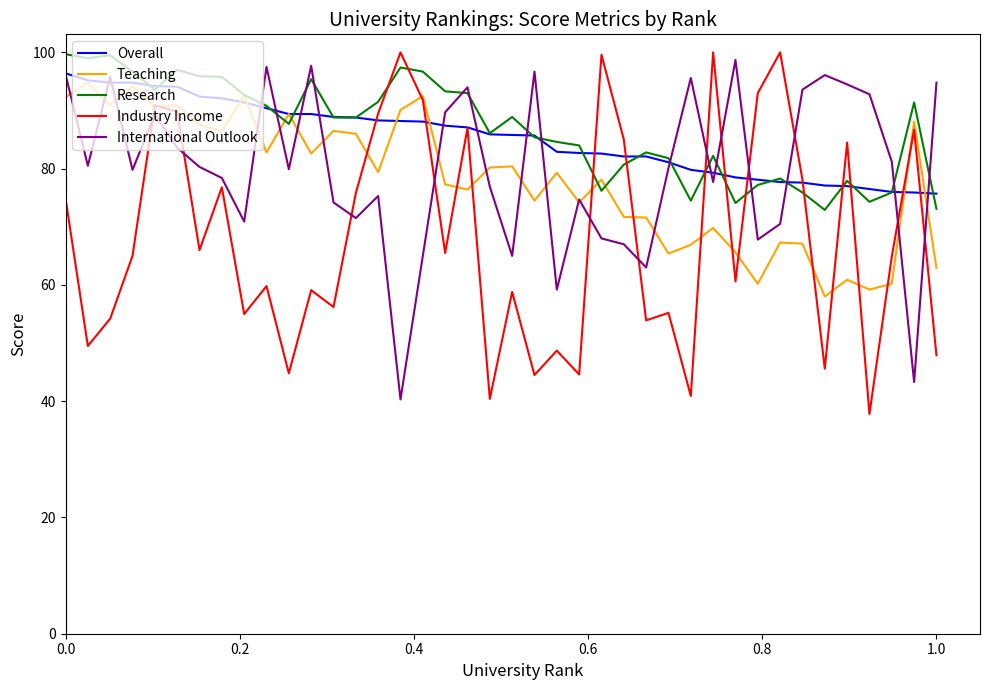

Which series has the largest range (max minus min)?

Industry Income